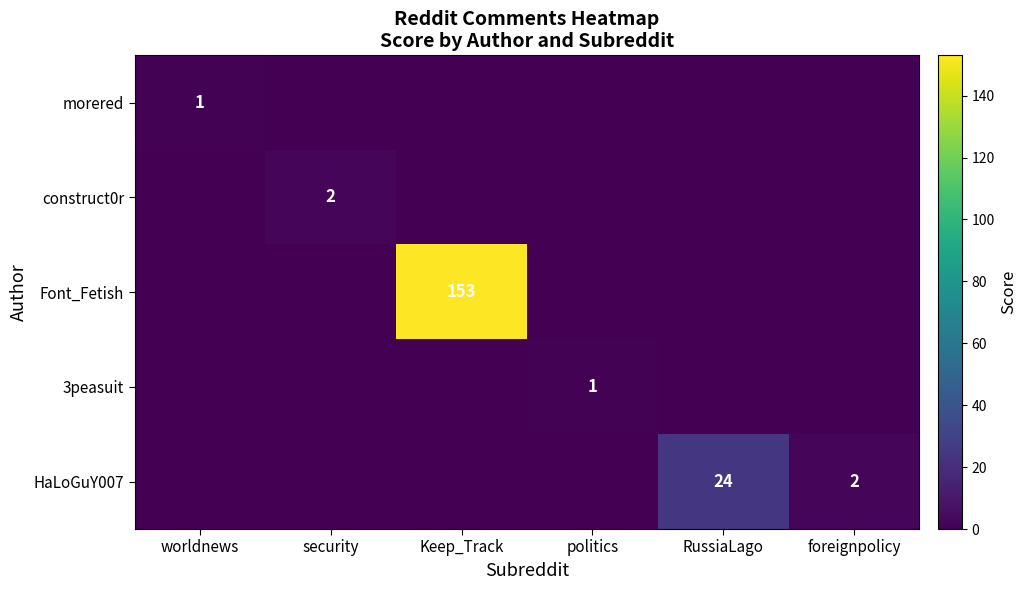

The value of Font_Fetish at Keep_Track is 153. True or false?

True